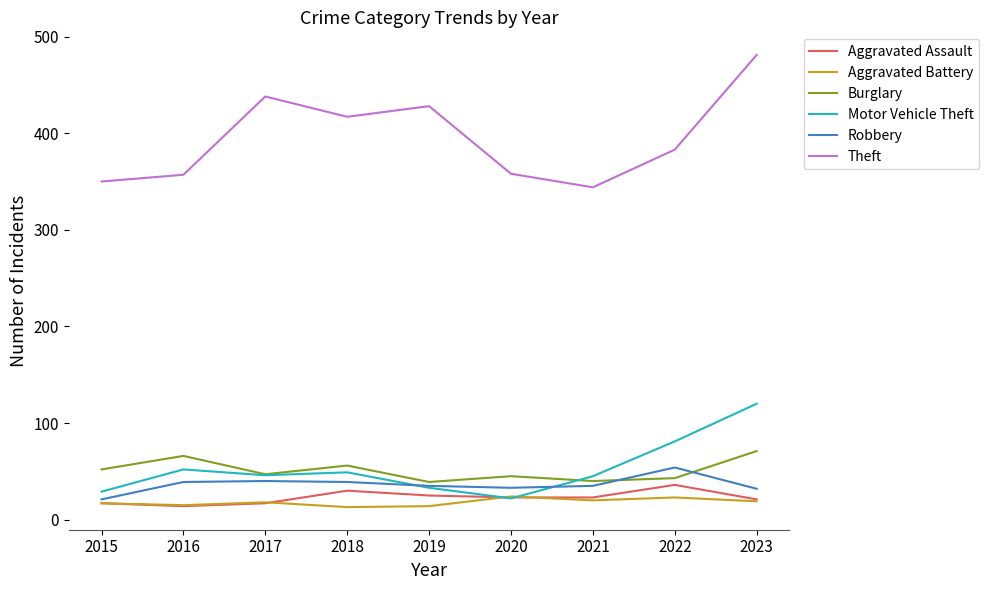

True or false: Aggravated Battery and Theft intersect in this chart.

False